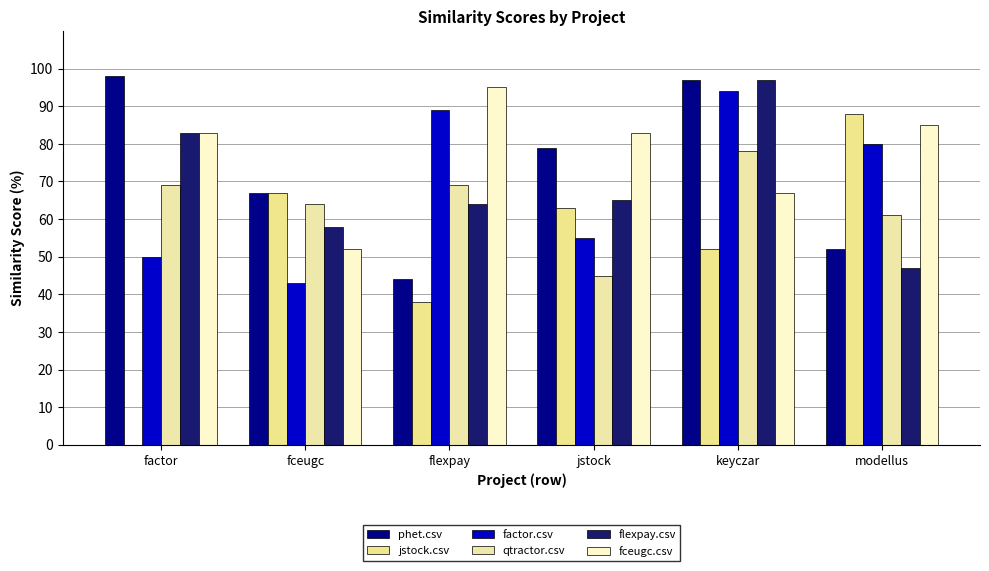

What is the value of the fceugc.csv bar at the 1st from the left?

83.0